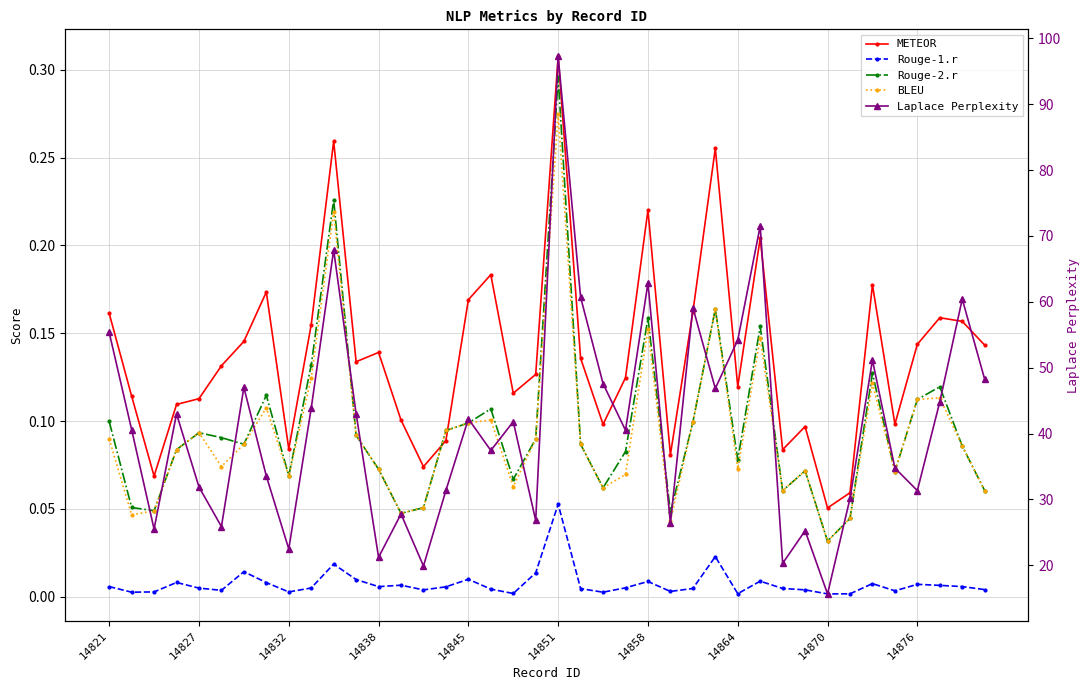

What is the sum of all BLEU values?

3.7